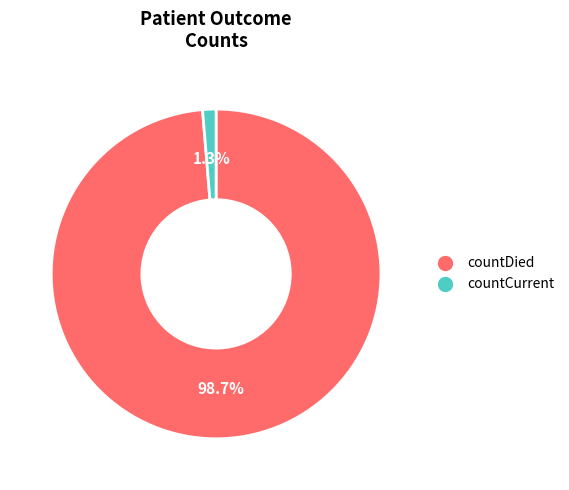

The countDied slice represents 99% of the pie. True or false?

True